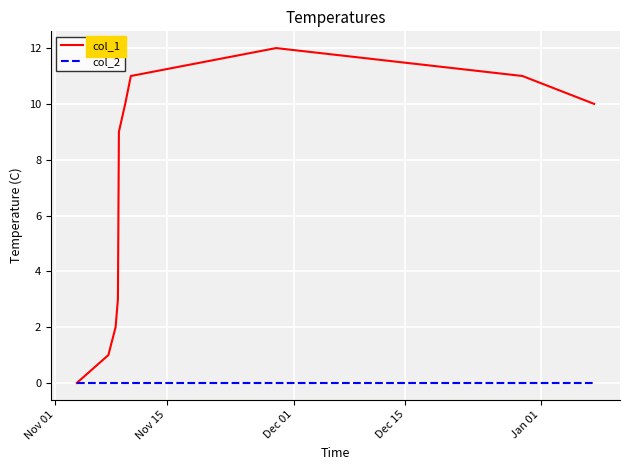

Rank the series by their average value, from highest to lowest.

col_1, col_2